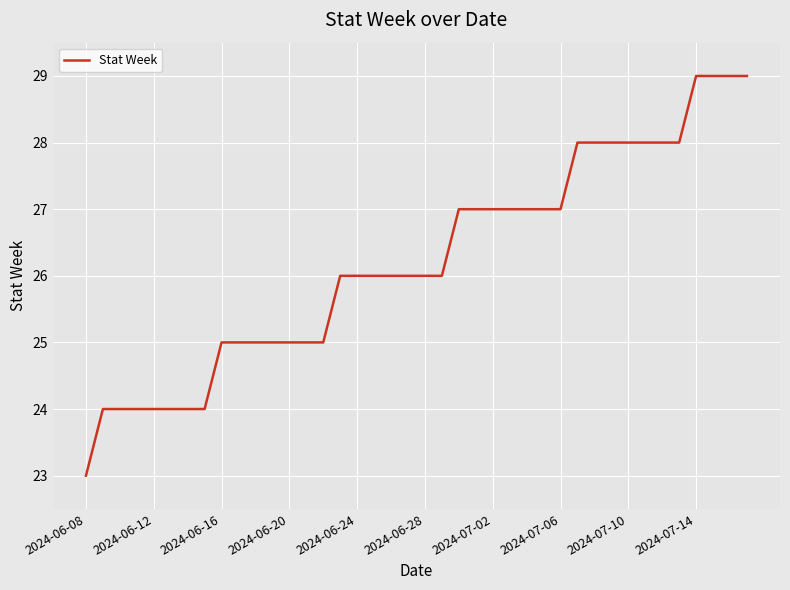

What is the difference between the maximum and minimum values?

6